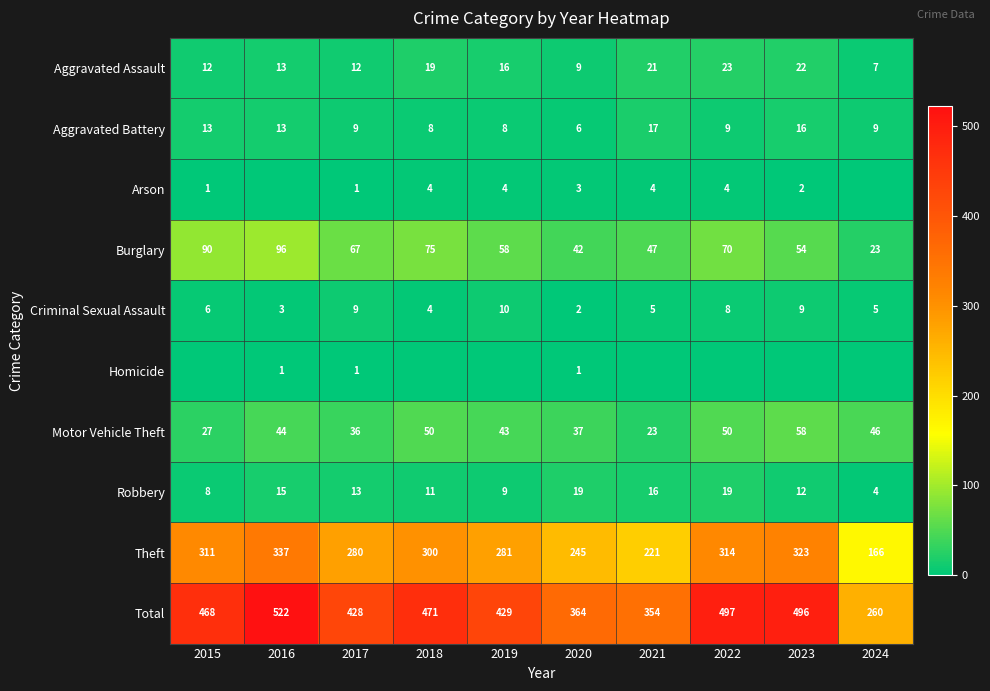

What is the difference between the highest and lowest values at 2019?

429